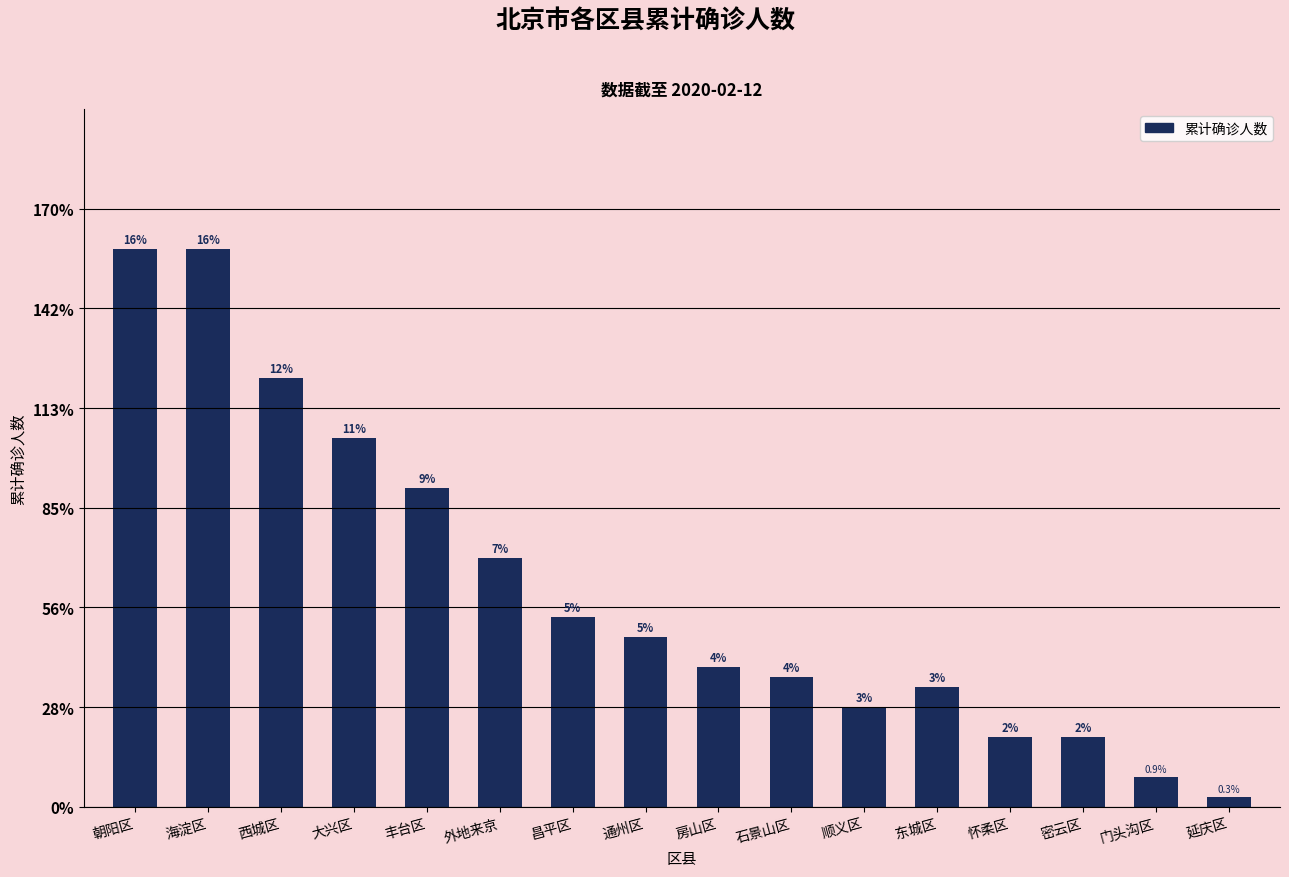

Between 密云区 and 石景山区, which is larger?

石景山区